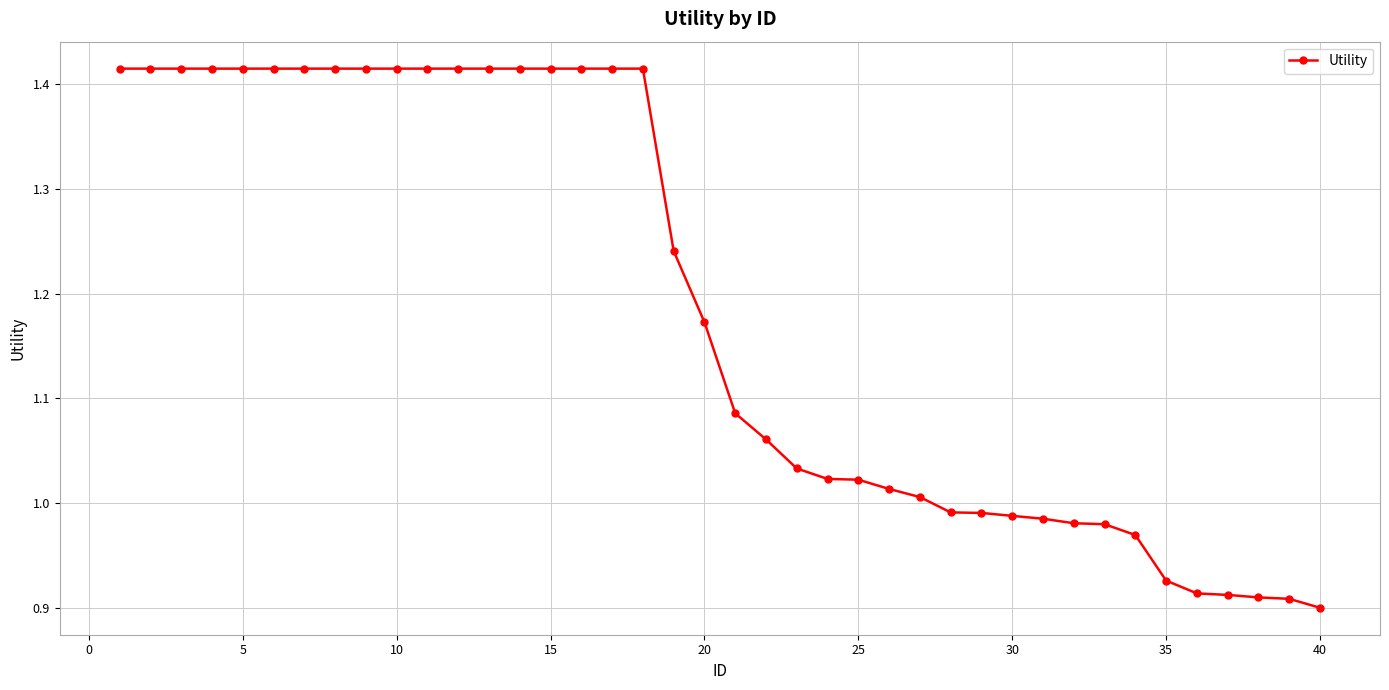

What is the difference between the second highest and minimum values?

0.5